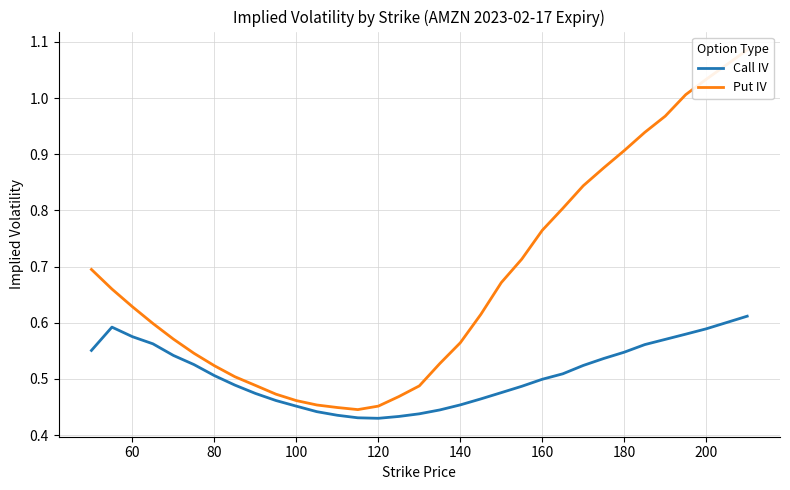

What is the maximum value for Put IV?

1.1